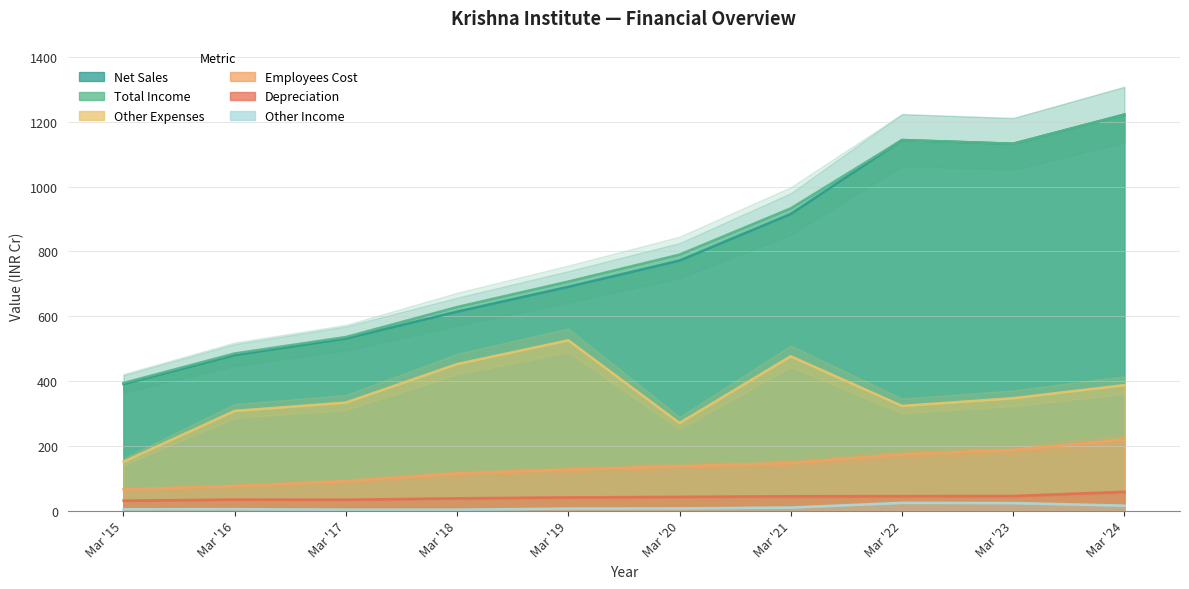

True or false: Net Sales has a value of 1222.0 at Mar '24.

True